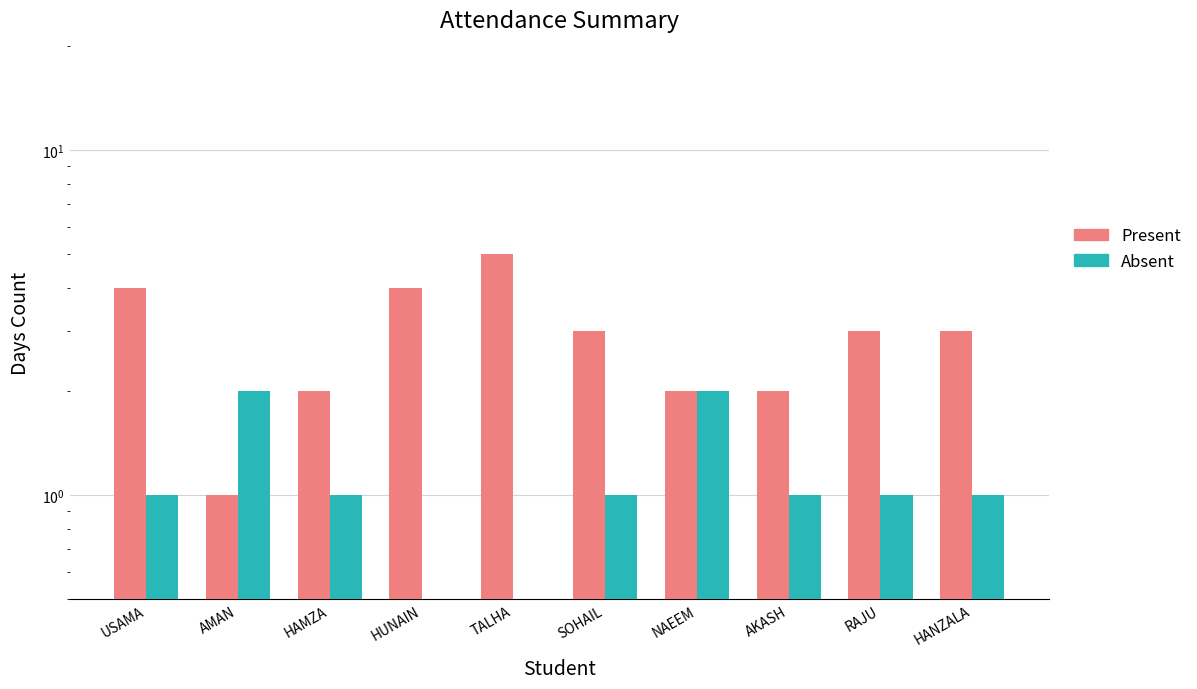

Reading right to left, extract all data points from this chart.

Present: HANZALA=3	RAJU=3	AKASH=2	NAEEM=2	SOHAIL=3	TALHA=5	HUNAIN=4	HAMZA=2	AMAN=1	USAMA=4
Absent: HANZALA=1	RAJU=1	AKASH=1	NAEEM=2	SOHAIL=1	TALHA=0	HUNAIN=0	HAMZA=1	AMAN=2	USAMA=1